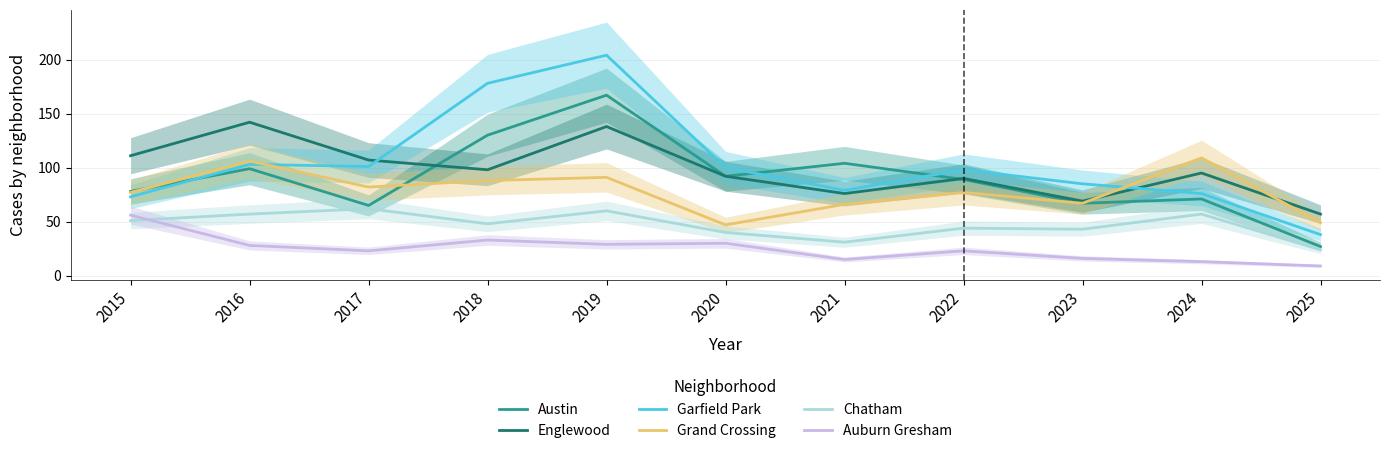

Where is the first local maximum for Englewood?

2016